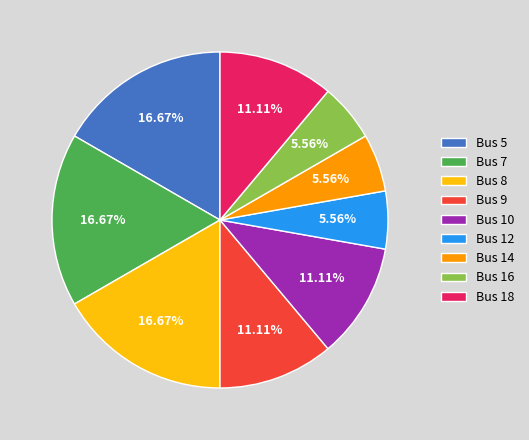

How many slices are in this pie chart?

9